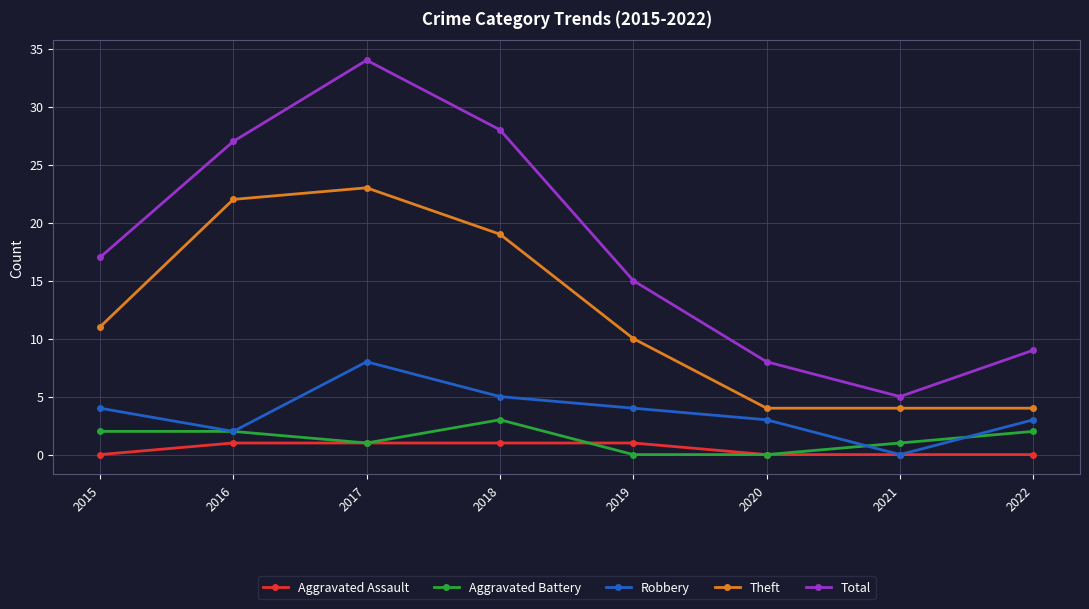

Is this an area chart (filled region under the line)?

No